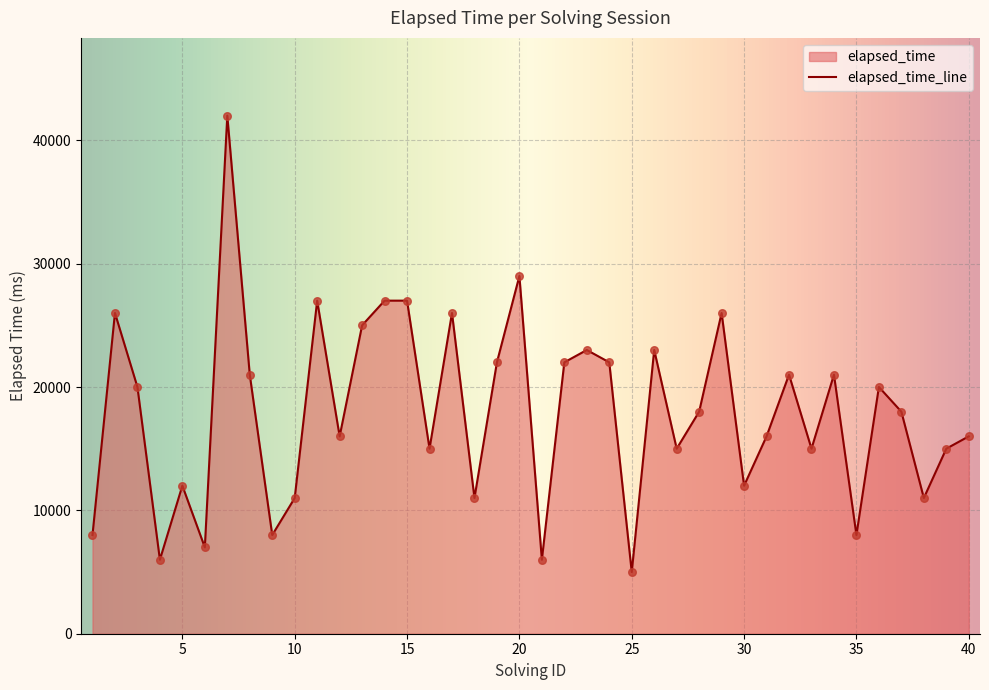

What is the change in value from 20 to 24?

-7000